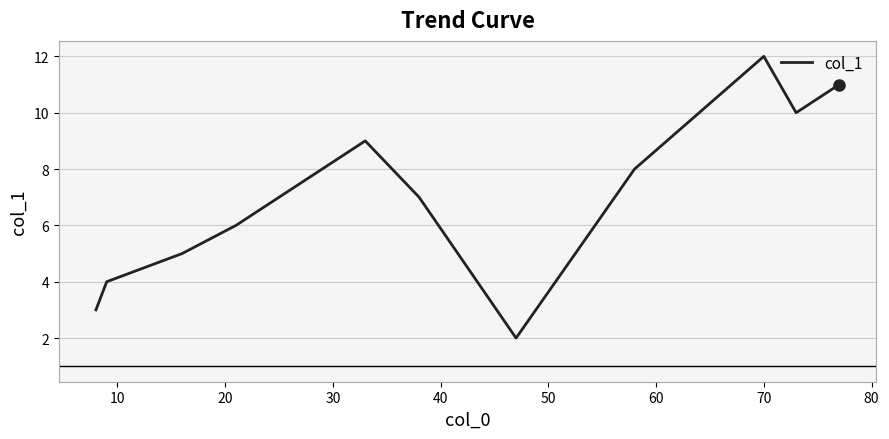

What is the greatest value displayed?

12